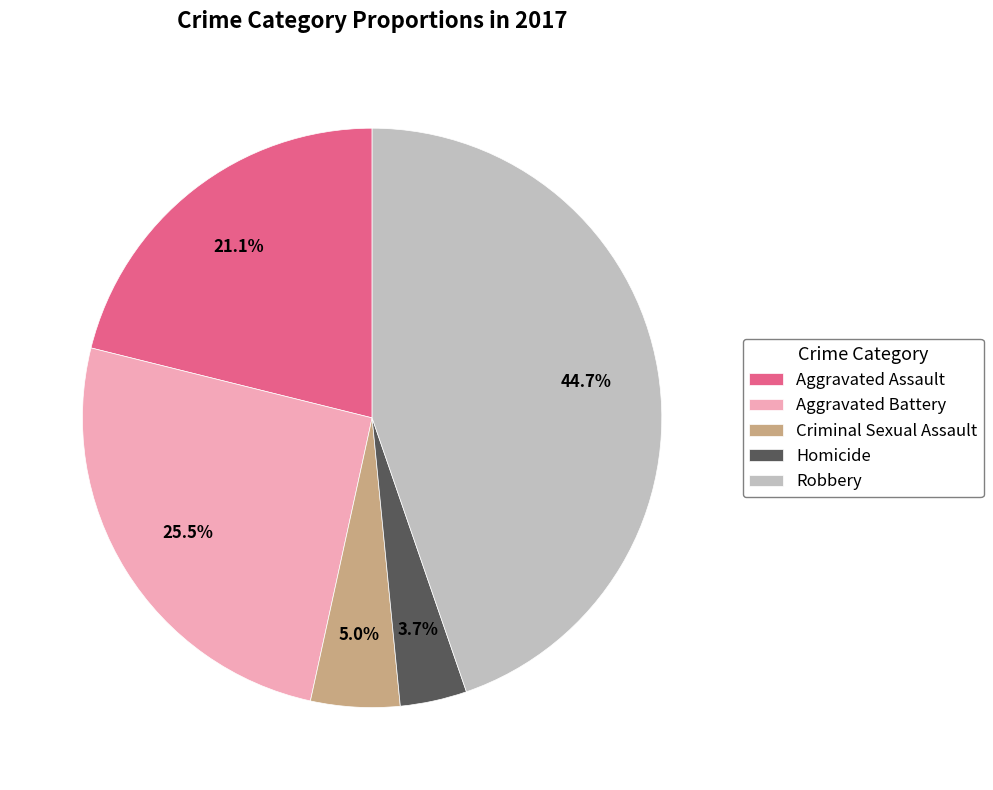

Is there any slice that represents more than half of the pie?

No